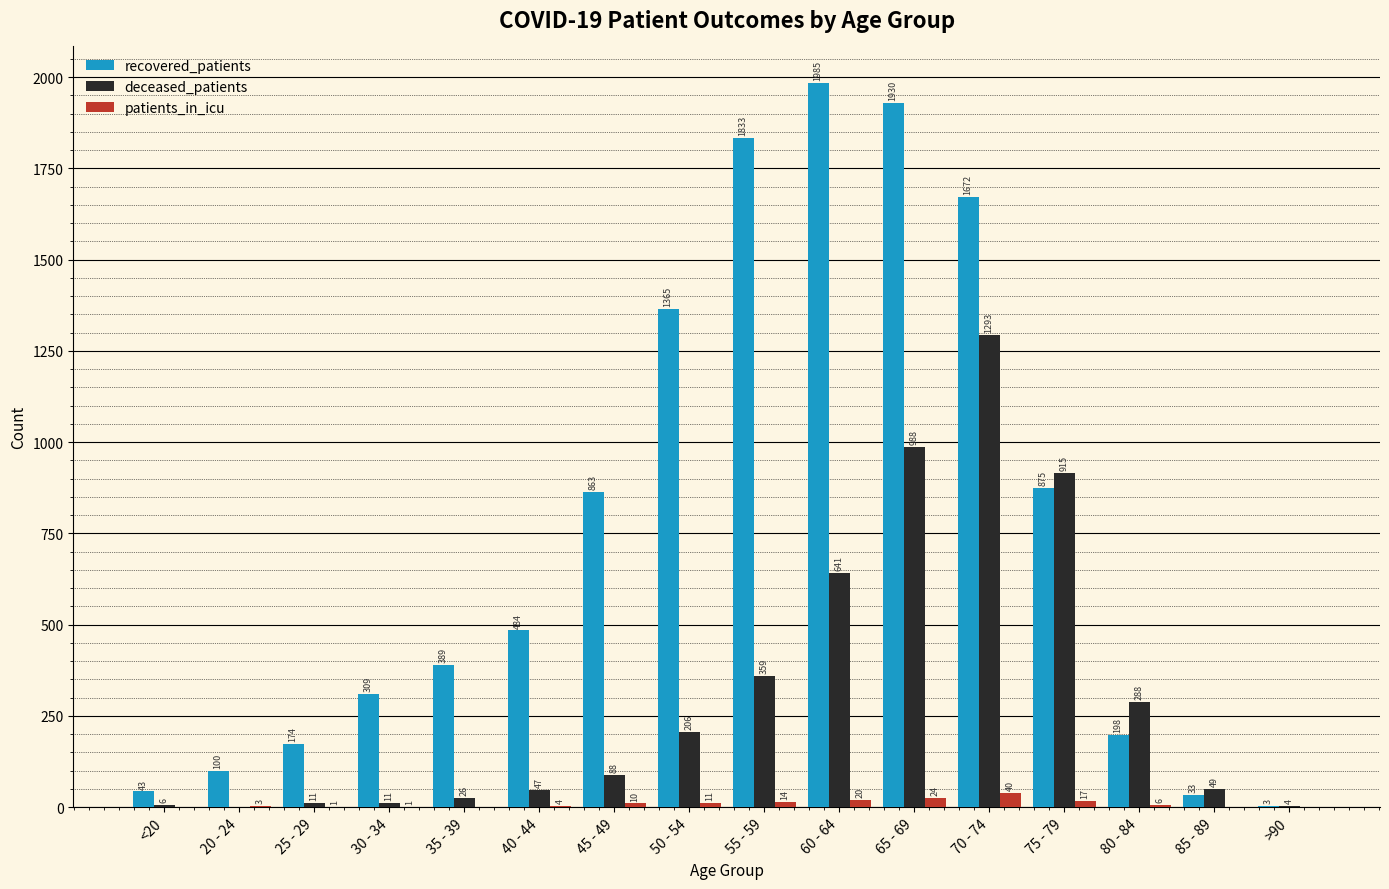

What is the difference between the deceased_patients values at 75 - 79 and 30 - 34?

904